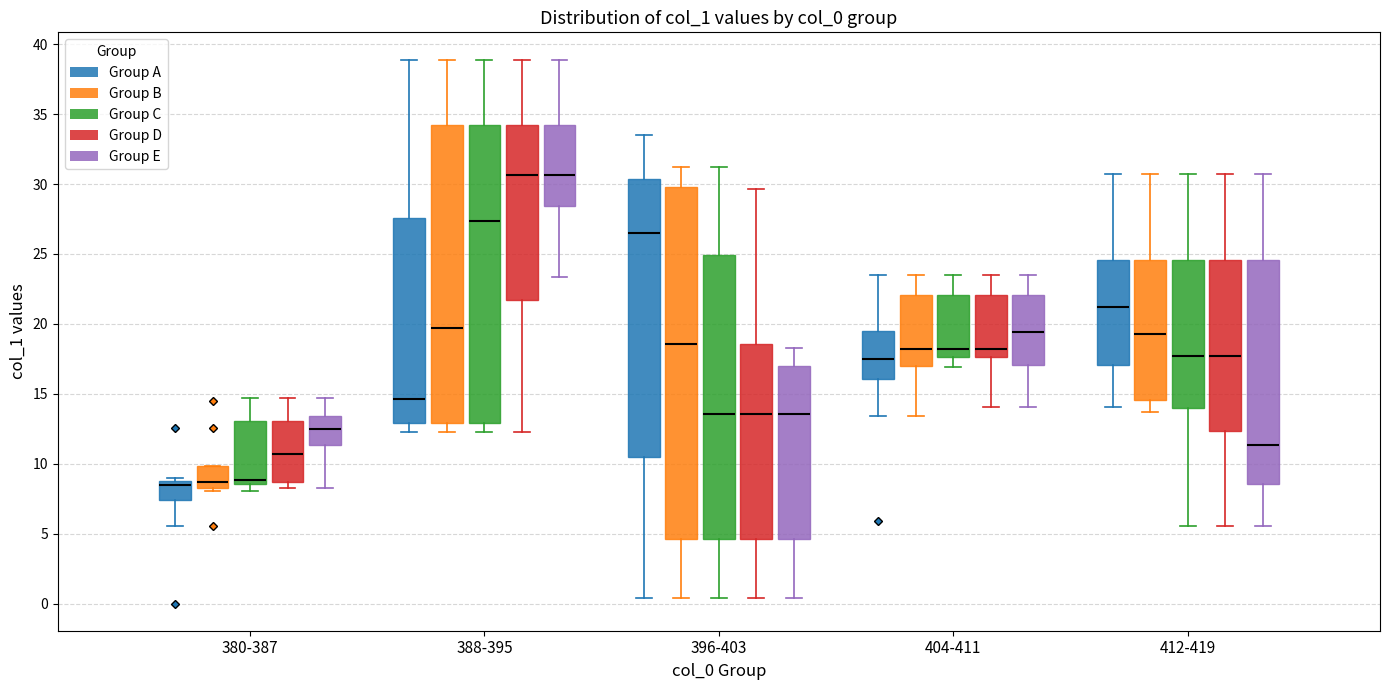

Reading left to right, read every box against the y-axis: the position of its median line, the range the box covers, and the ends of its whiskers. The values are not printed on the chart, so give them approximately, as read against the axis.

380-387 (Group A): median 8.5, box 7.5 to 9.0, whiskers 5.5 to 9.0 (just above the box's upper edge)
380-387 (Group B): median 8.5, box 8.0 to 10.0, whiskers 8.0 (just below the box's lower edge) to 10.0
380-387 (Group C): median 9.0, box 8.5 to 13.0, whiskers 8.0 to 14.5
380-387 (Group D): median 10.5, box 8.5 to 13.0, whiskers 8.5 (just below the box's lower edge) to 14.5
380-387 (Group E): median 12.5, box 11.5 to 13.5, whiskers 8.5 to 14.5
388-395 (Group A): median 14.5, box 13.0 to 27.5, whiskers 12.5 to 39.0
388-395 (Group B): median 19.5, box 13.0 to 34.0, whiskers 12.5 to 39.0
388-395 (Group C): median 27.5, box 13.0 to 34.0, whiskers 12.5 to 39.0
388-395 (Group D): median 30.5, box 21.5 to 34.0, whiskers 12.5 to 39.0
388-395 (Group E): median 30.5, box 28.5 to 34.0, whiskers 23.5 to 39.0
396-403 (Group A): median 26.5, box 10.5 to 30.5, whiskers 0.5 to 33.5
396-403 (Group B): median 18.5, box 4.5 to 30.0, whiskers 0.5 to 31.0
396-403 (Group C): median 13.5, box 4.5 to 25.0, whiskers 0.5 to 31.0
396-403 (Group D): median 13.5, box 4.5 to 18.5, whiskers 0.5 to 29.5
396-403 (Group E): median 13.5, box 4.5 to 17.0, whiskers 0.5 to 18.5
404-411 (Group A): median 17.5, box 16.0 to 19.5, whiskers 13.5 to 23.5
404-411 (Group B): median 18.0, box 17.0 to 22.0, whiskers 13.5 to 23.5
404-411 (Group C): median 18.0, box 17.5 to 22.0, whiskers 17.0 to 23.5
404-411 (Group D): median 18.0, box 17.5 to 22.0, whiskers 14.0 to 23.5
404-411 (Group E): median 19.5, box 17.0 to 22.0, whiskers 14.0 to 23.5
412-419 (Group A): median 21.0, box 17.0 to 24.5, whiskers 14.0 to 30.5
412-419 (Group B): median 19.5, box 14.5 to 24.5, whiskers 13.5 to 30.5
412-419 (Group C): median 17.5, box 14.0 to 24.5, whiskers 5.5 to 30.5
412-419 (Group D): median 17.5, box 12.5 to 24.5, whiskers 5.5 to 30.5
412-419 (Group E): median 11.5, box 8.5 to 24.5, whiskers 5.5 to 30.5